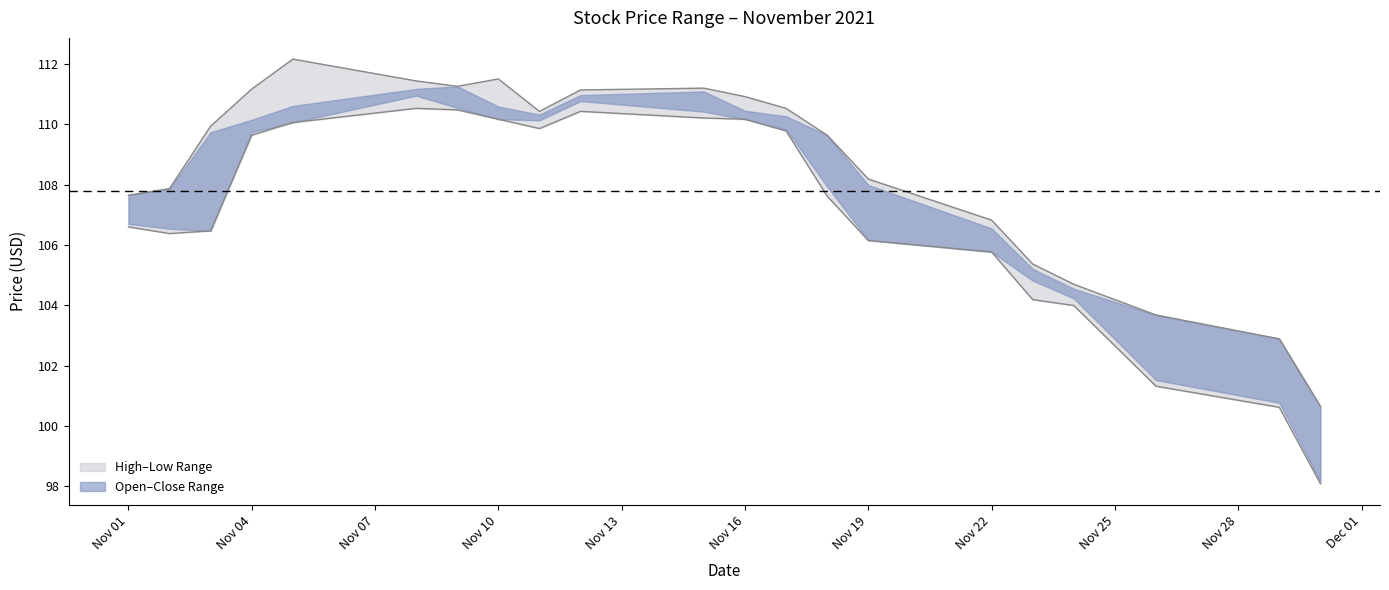

At which category is the sum across all series the highest?

2021-11-05